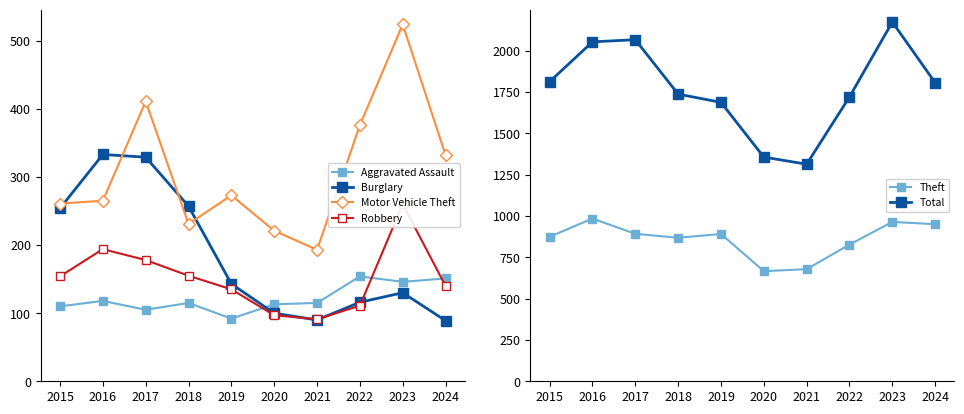

What is the sum of all Total values?

17723